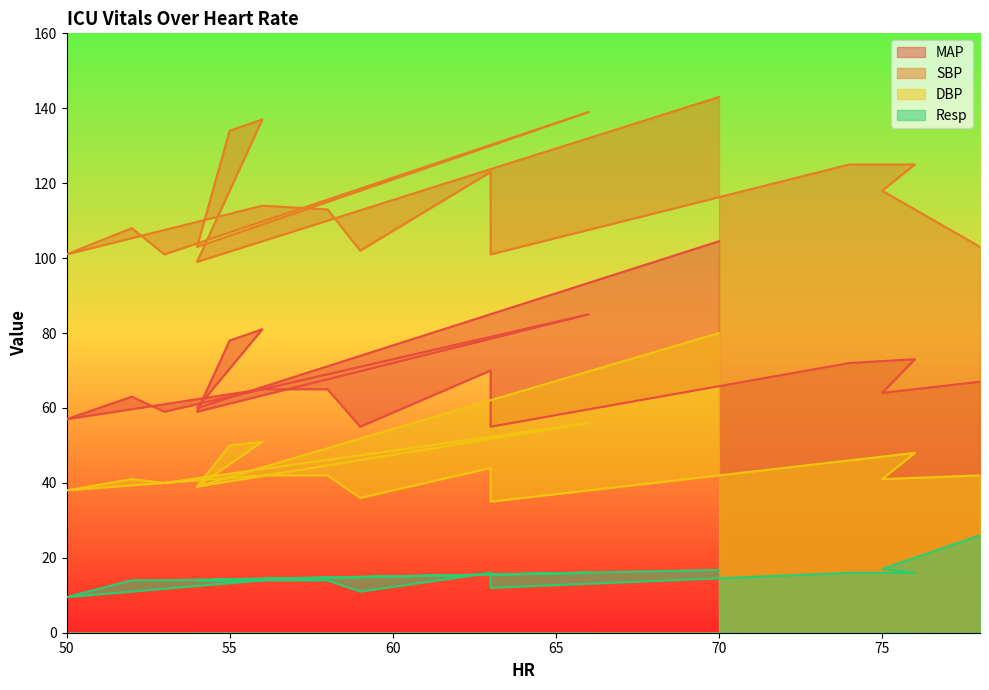

True or false: MAP and SBP cross at least once.

False